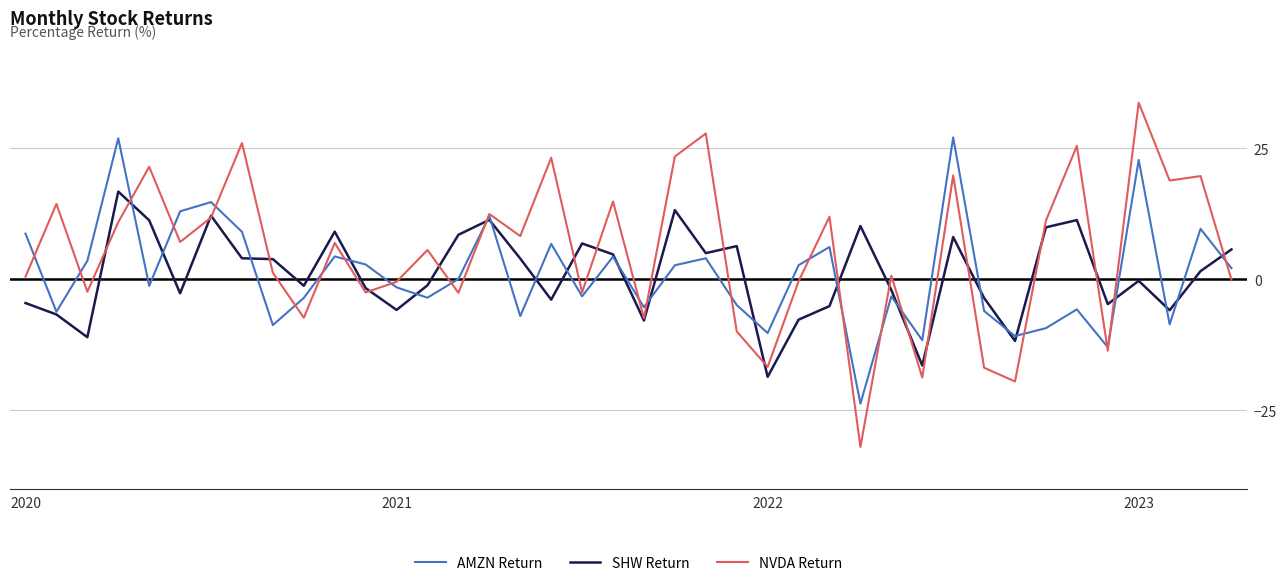

Which series has the largest total across all categories?

NVDA Return